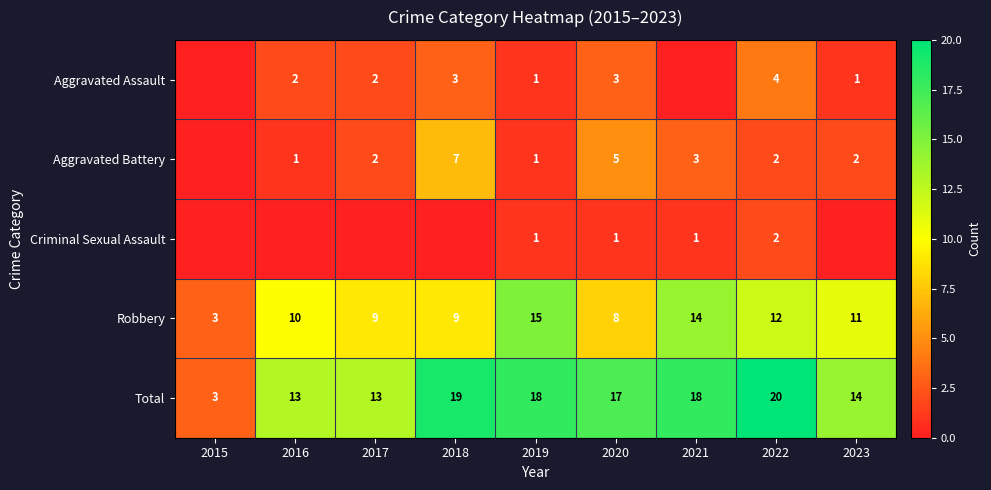

The value of Robbery at 2016 is 16. True or false?

False